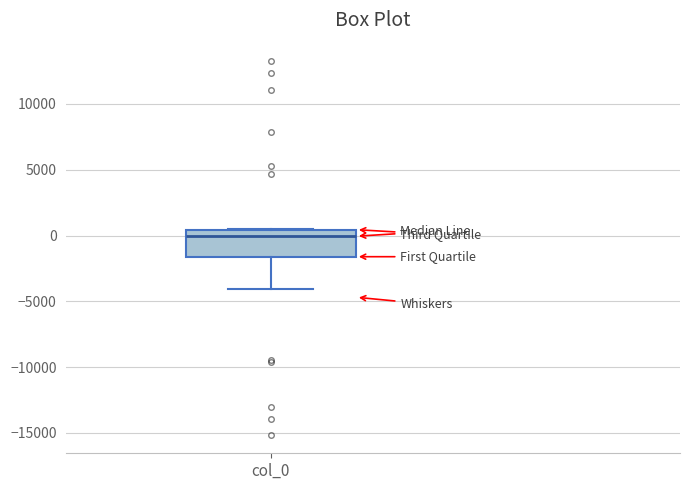

Where is the lower edge of the box for col_0 on the y-axis? The values are not printed on the chart, so give them approximately, as read against the axis.

-1500